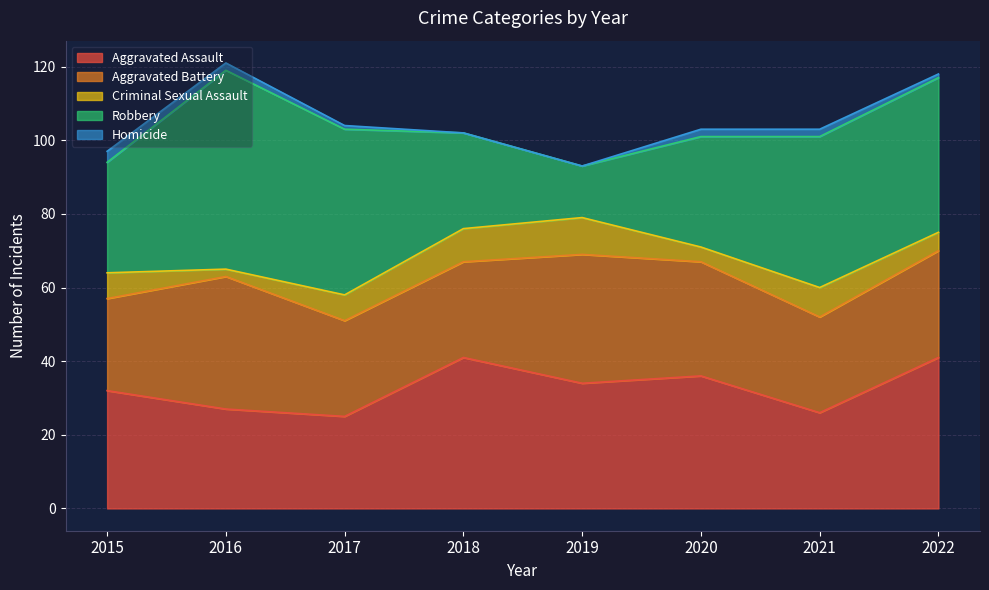

What is the value of the Criminal Sexual Assault point at the 5th from the left?

10